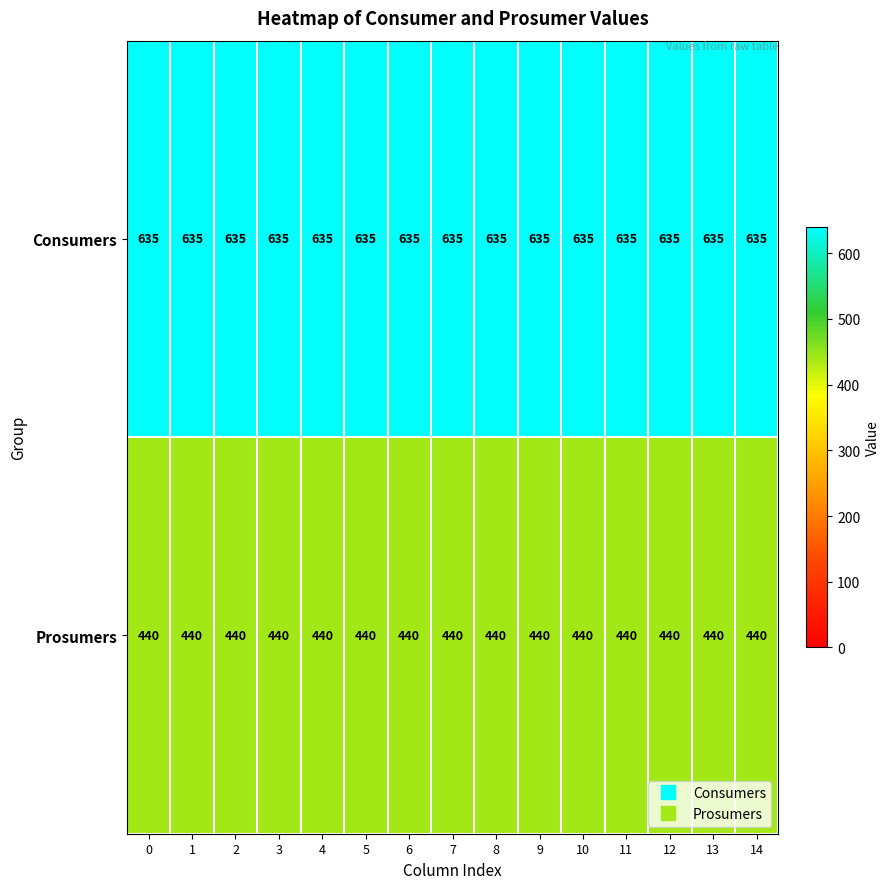

What is the spread (max minus min) of values at 2?

195